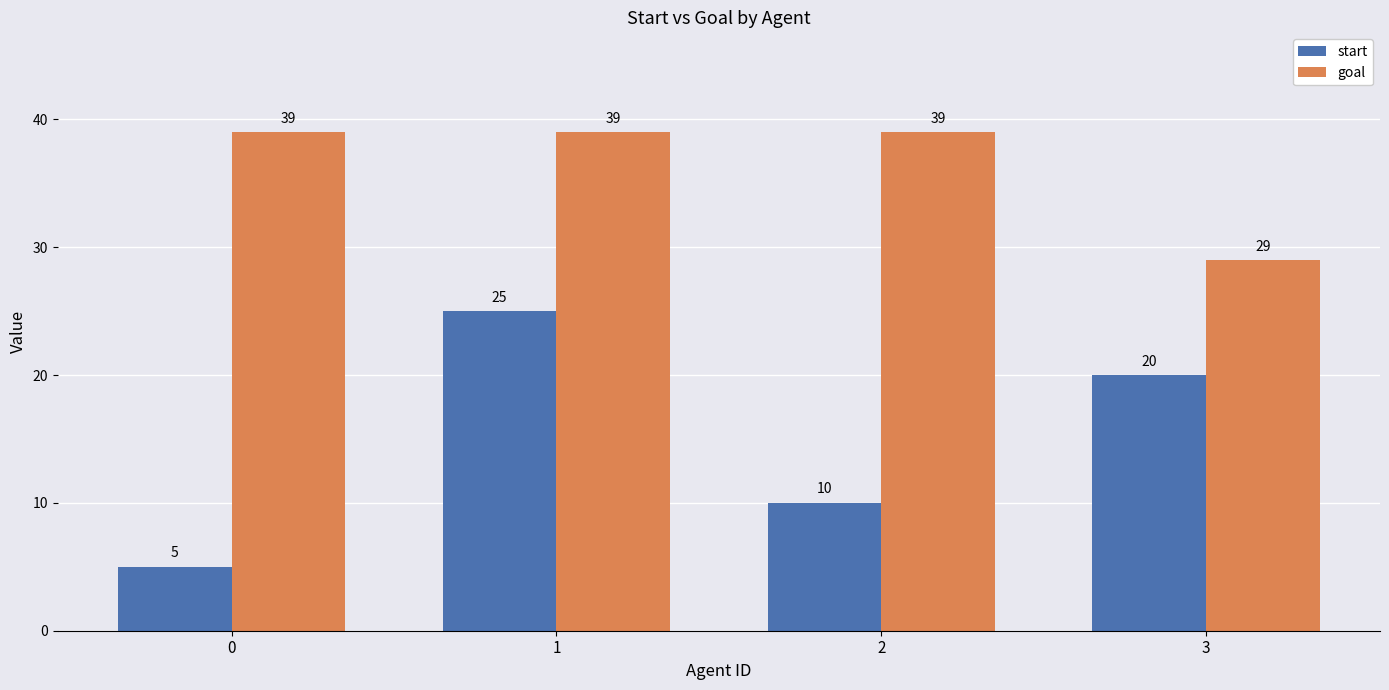

List the labels in order of start value, smallest first.

0, 2, 3, 1